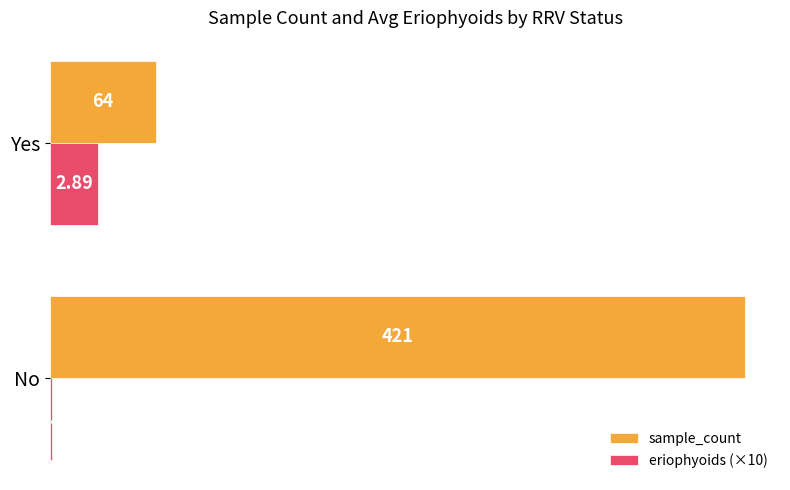

Where is sample_count nearest to the value 242?

Yes